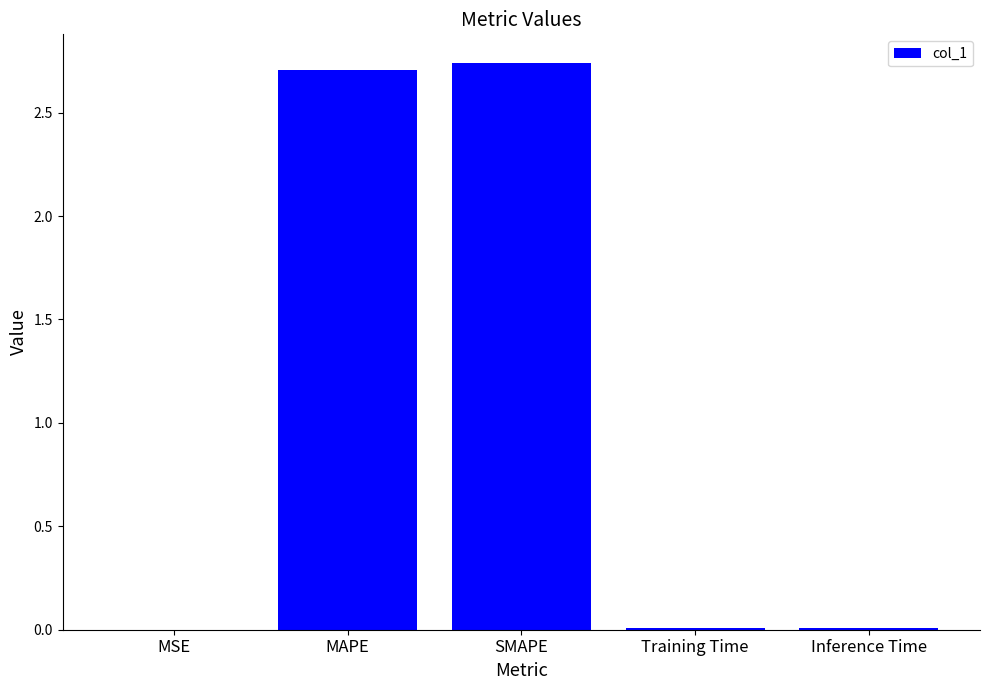

Is it true that the value at SMAPE is 3.8?

False